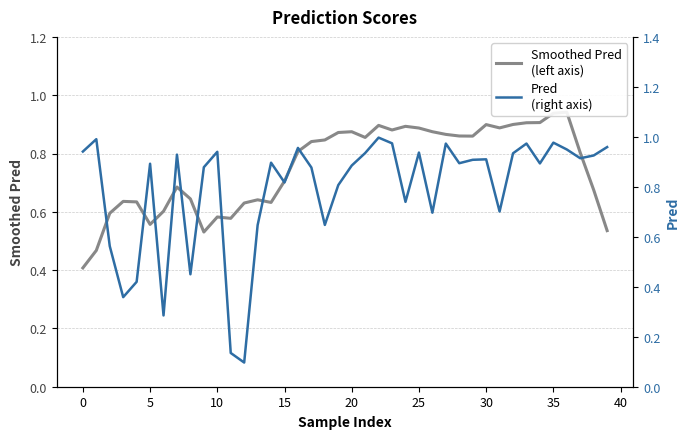

What is the difference between the second highest and second lowest values in the Smoothed Pred
(left axis) series?

0.5